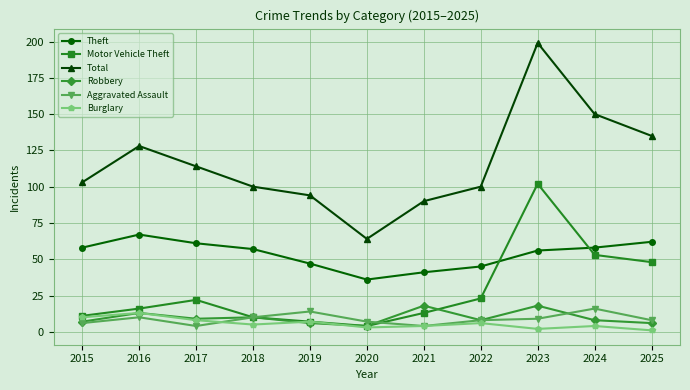

Read the Aggravated Assault value at 2016.

10